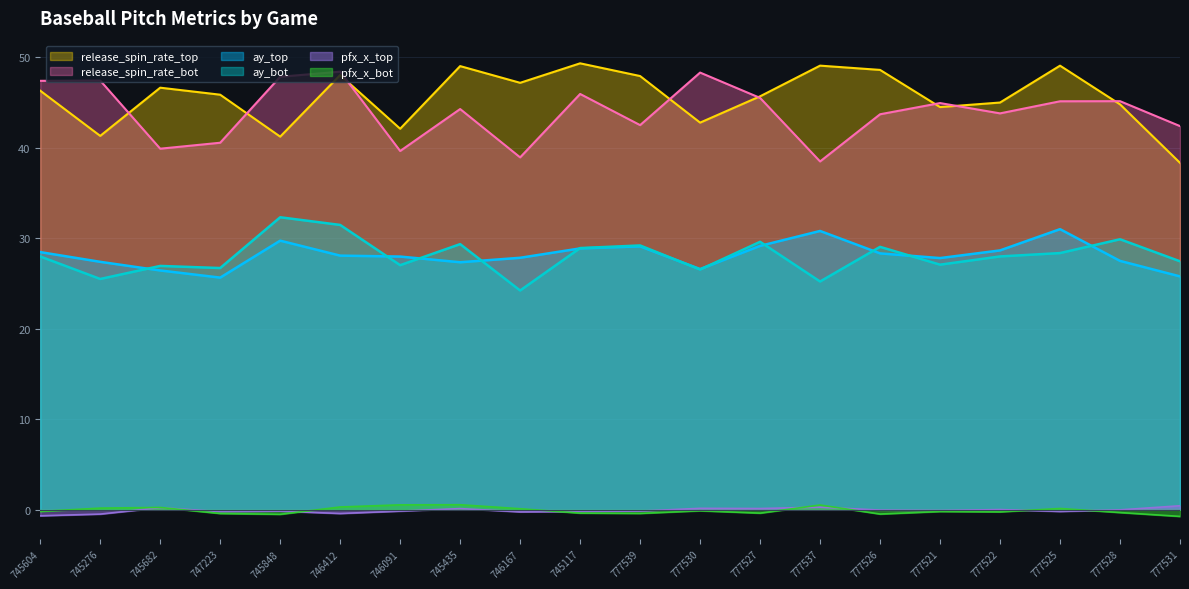

True or false: ay_top has a value of 28.7 at 777522.

True